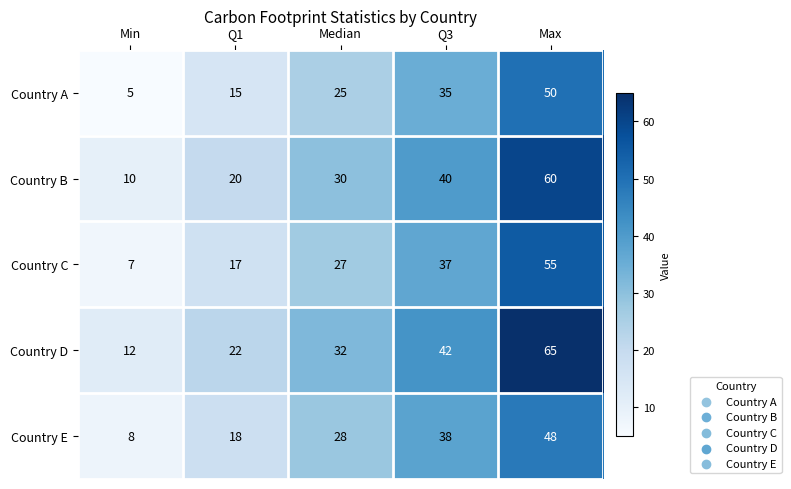

What value does the Country C series have at Median?

27